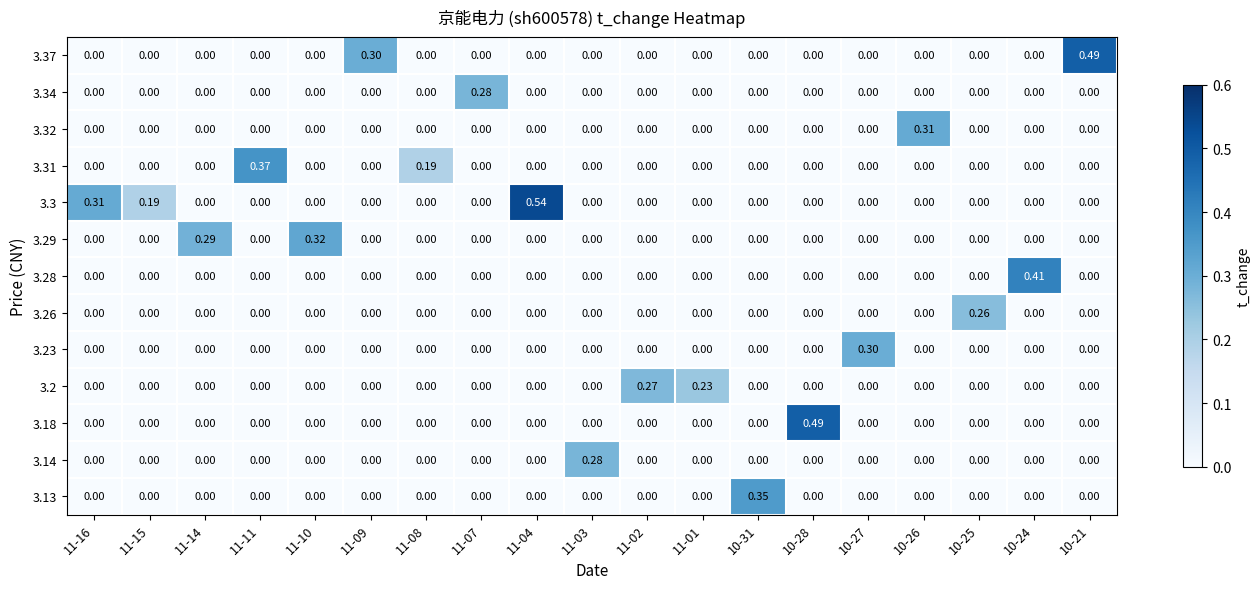

What is the total value across all series at 10-21?

0.5